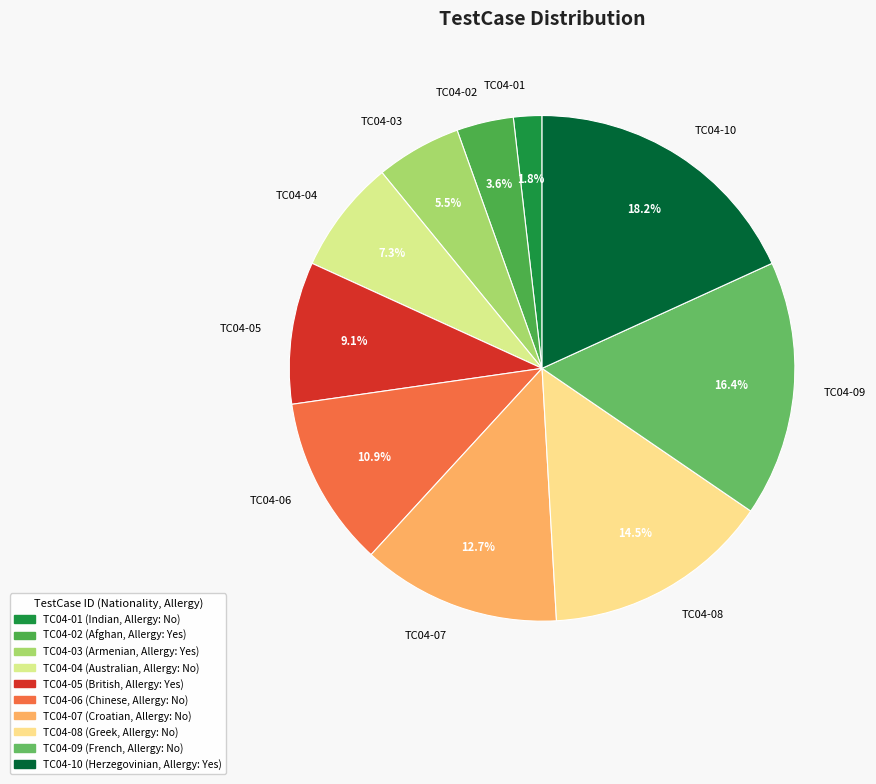

How many slices are in this pie chart?

10